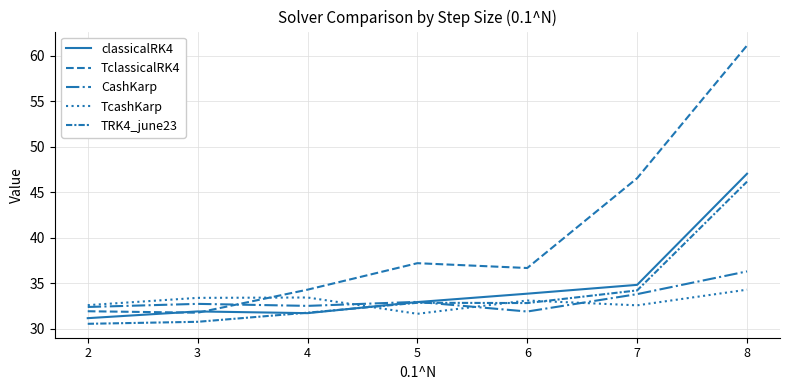

Does the chart display data point markers on the line(s)?

No